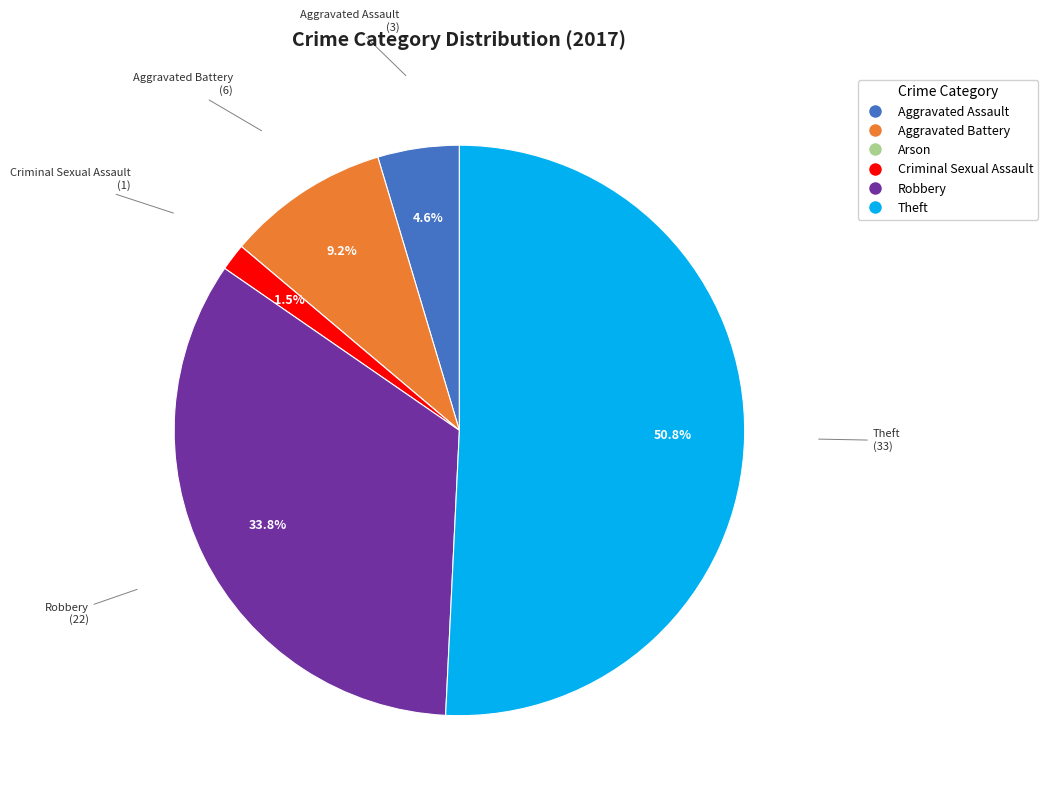

To the nearest percent, what is the average slice percentage?

17%